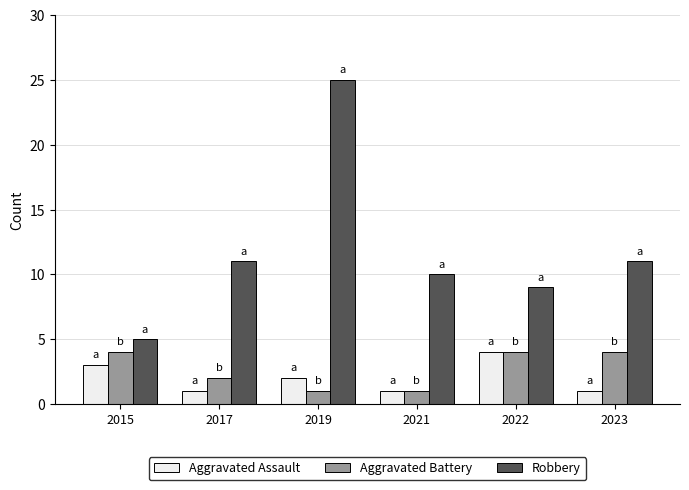

What is the average value of the Aggravated Assault series?

2